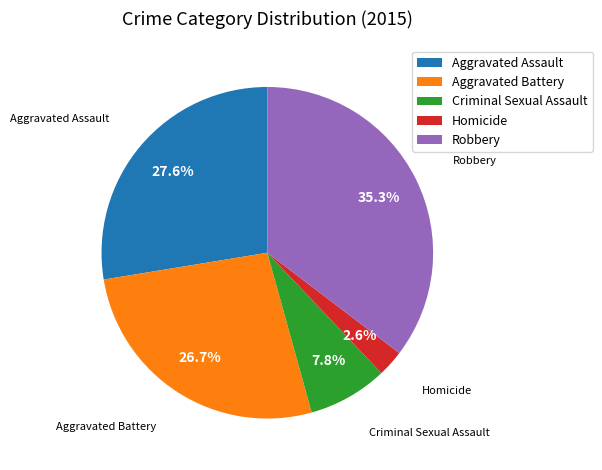

Which category has the biggest portion of the pie?

Robbery